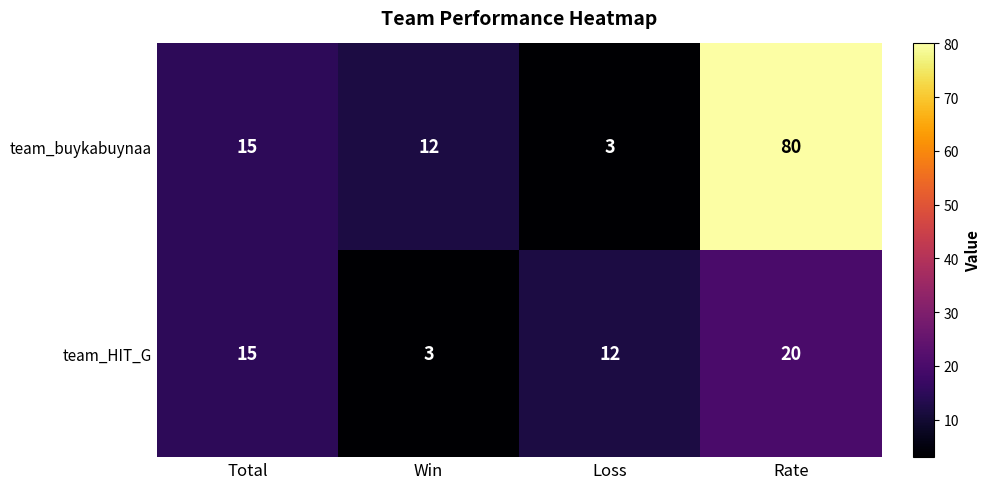

Reading left to right, extract all data points from this chart.

team_buykabuynaa: 15	12	3	80
team_HIT_G: 15	3	12	20